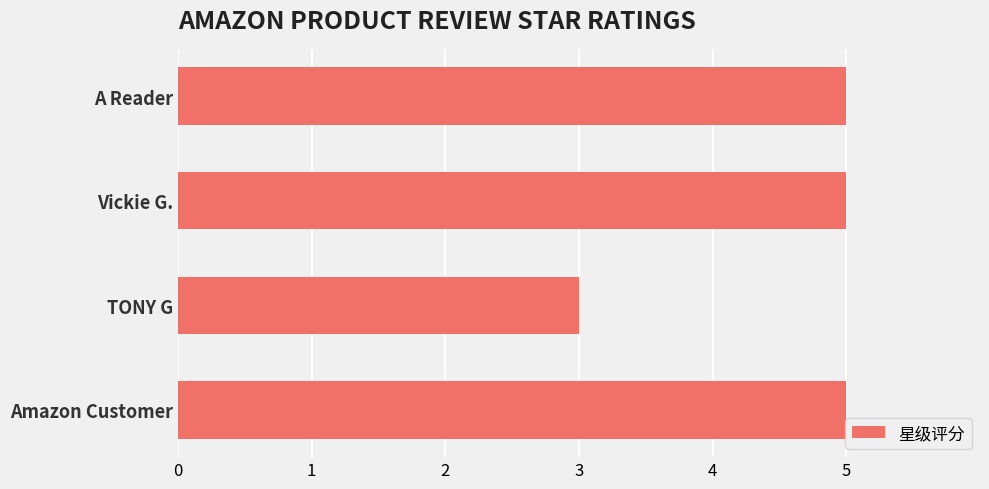

Between Amazon Customer and TONY G, which is larger?

Amazon Customer